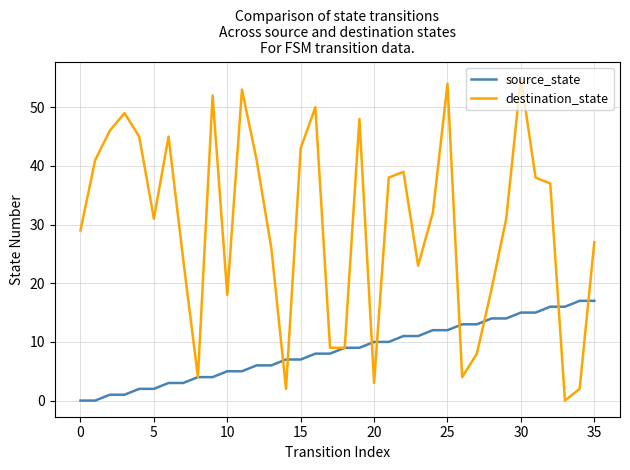

Reading left to right, extract all data points from this chart.

source_state: 0	0	1	1	2	2	3	3	4	4	5	5	6	6	7	7	8	8	9	9	10	10	11	11	12	12	13	13	14	14	15	15	16	16	17	17
destination_state: 29	41	46	49	45	31	45	24	4	52	18	53	41	26	2	43	50	9	9	48	3	38	39	23	32	54	4	8	19	31	55	38	37	0	2	27